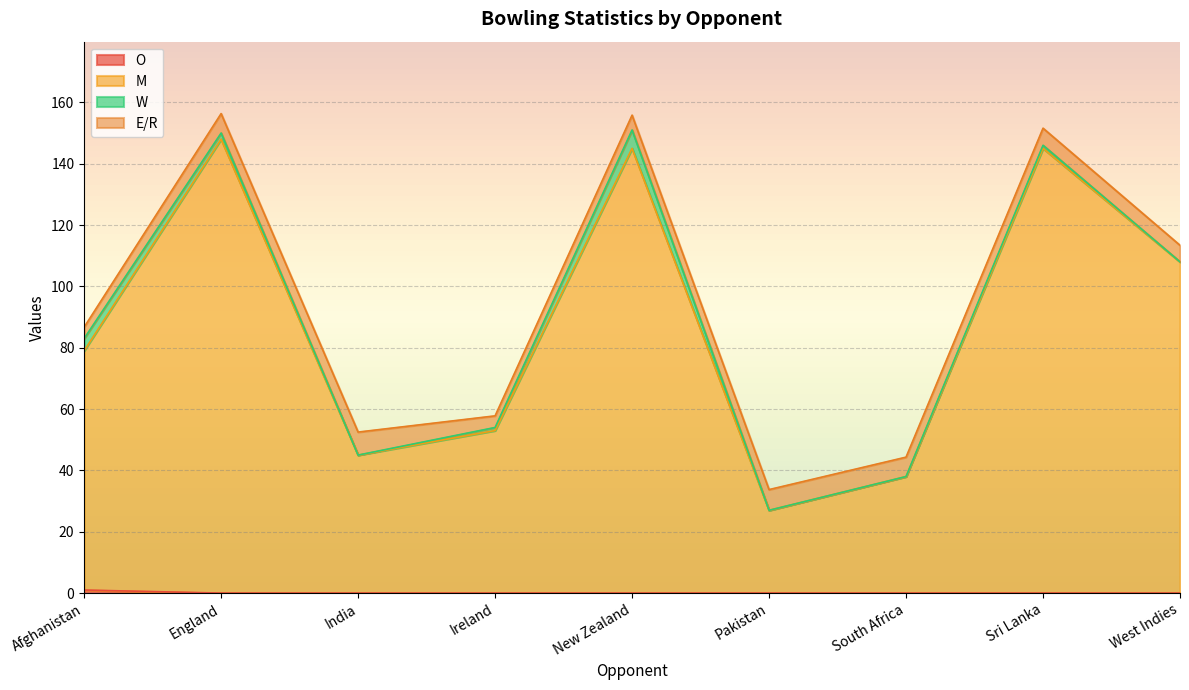

What is the average value of the M series?

88